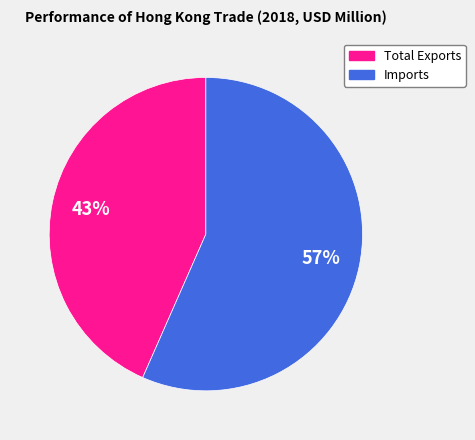

To the nearest percent, what percentage of the pie is Total Exports?

43%